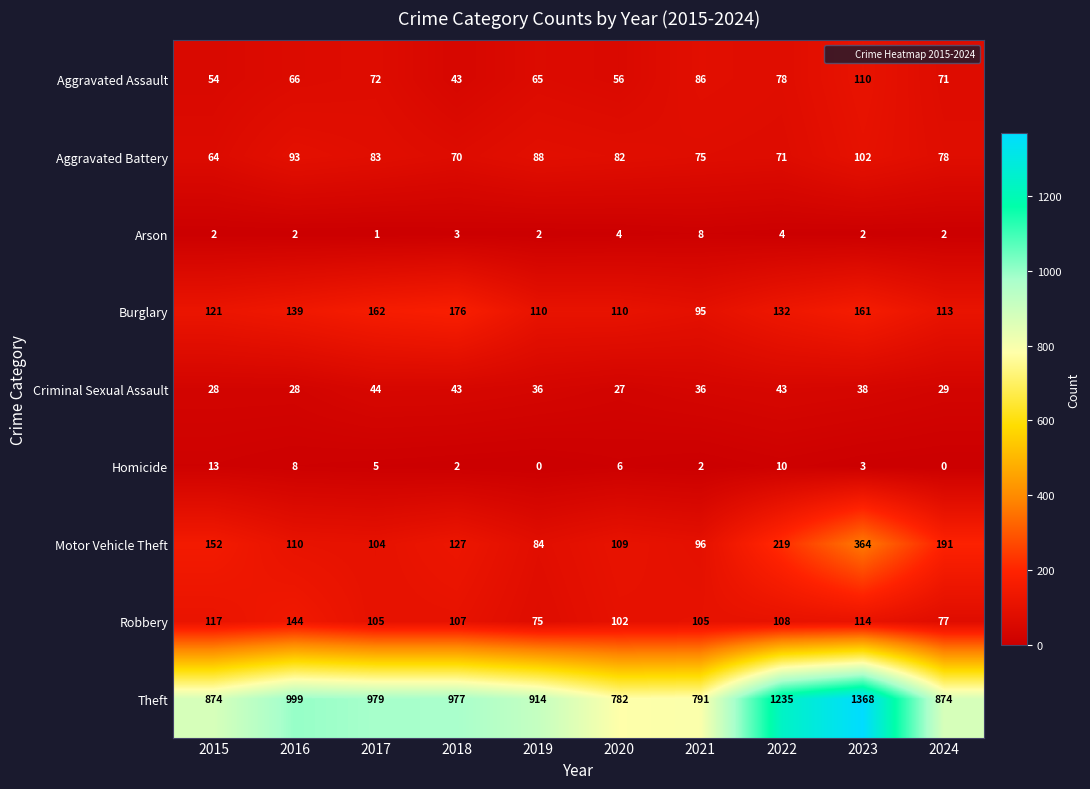

The Criminal Sexual Assault series shows 62 at 2018. True or false?

False